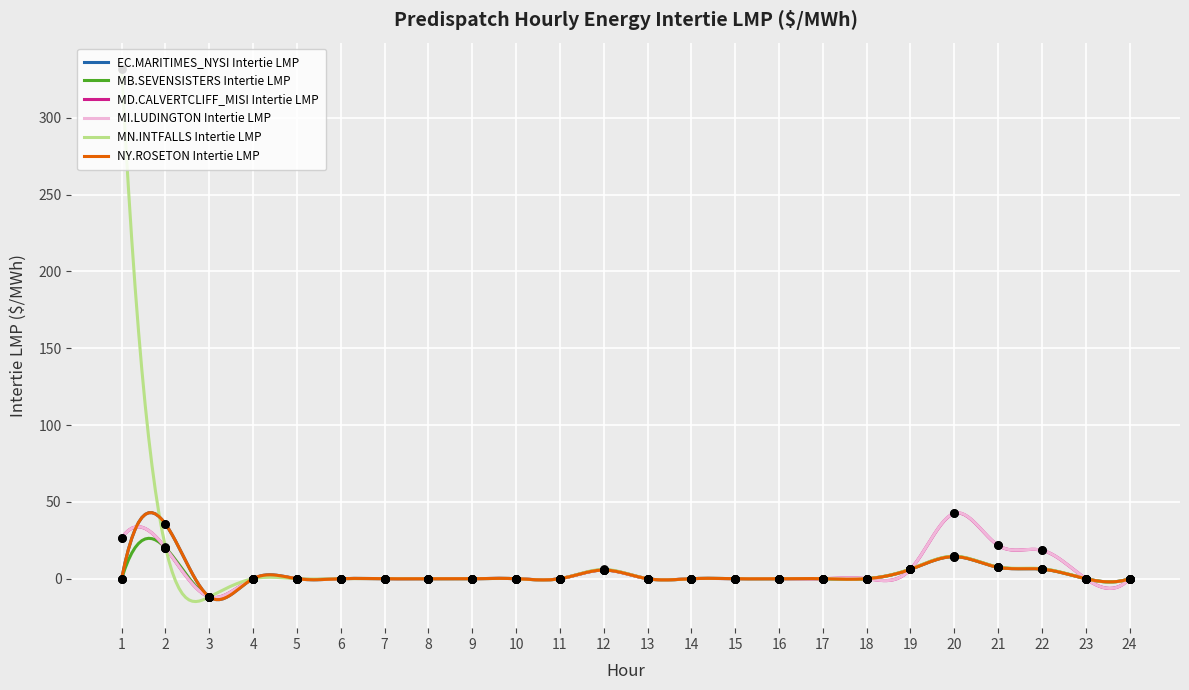

Which series has the largest total across all categories?

MN.INTFALLS Intertie LMP